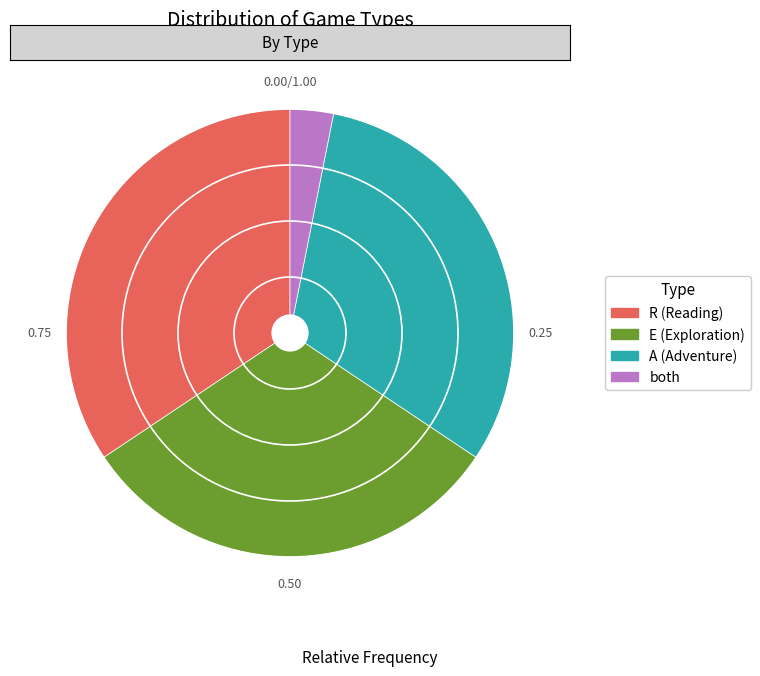

Which has a higher value, both or R?

R